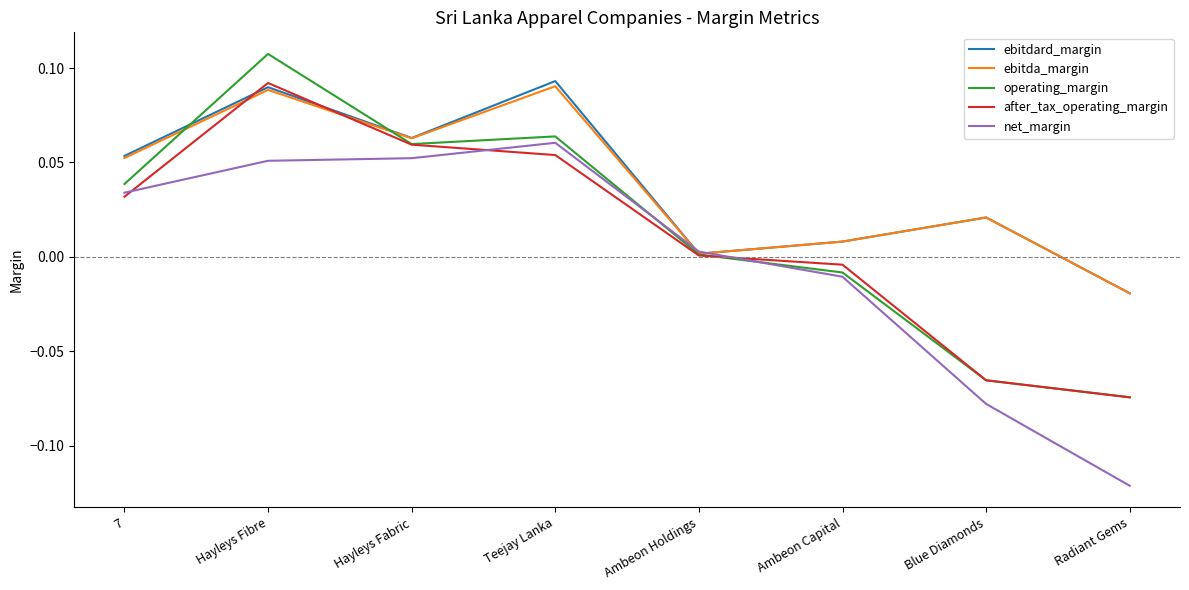

Between 7 and Blue Diamonds, which series saw the biggest shift?

net_margin